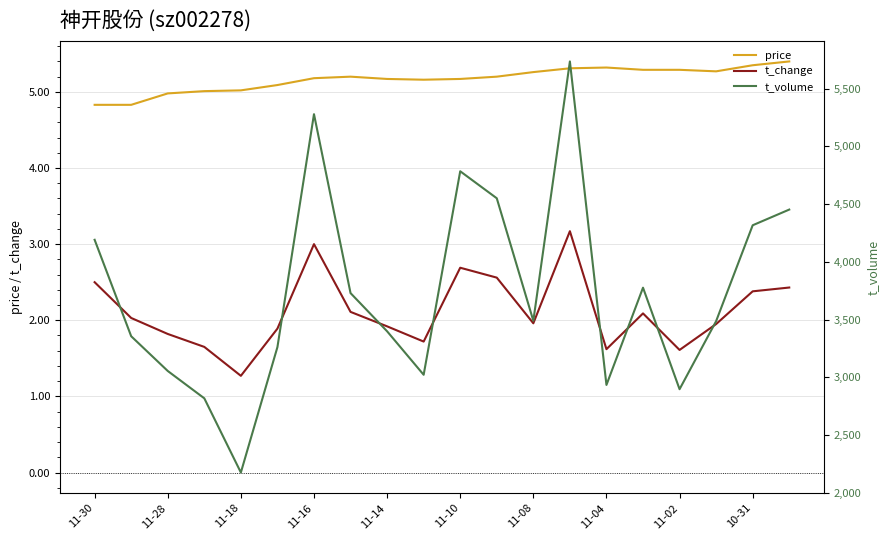

Is the value of price at 11-08 greater than the value of t_change at 11-30?

Yes